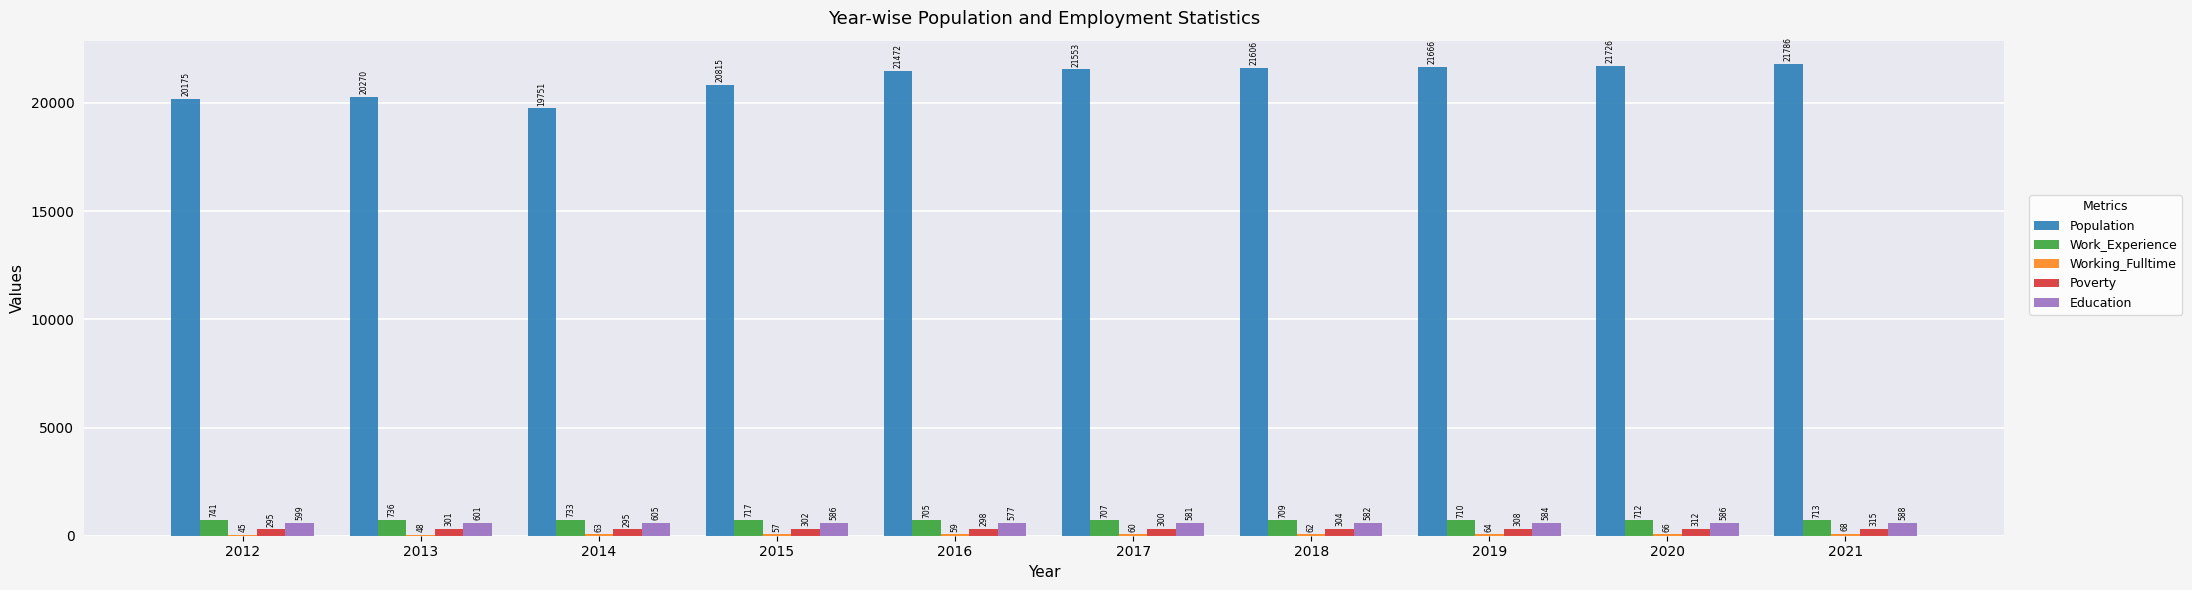

Does the chart contain stacked bars?

No